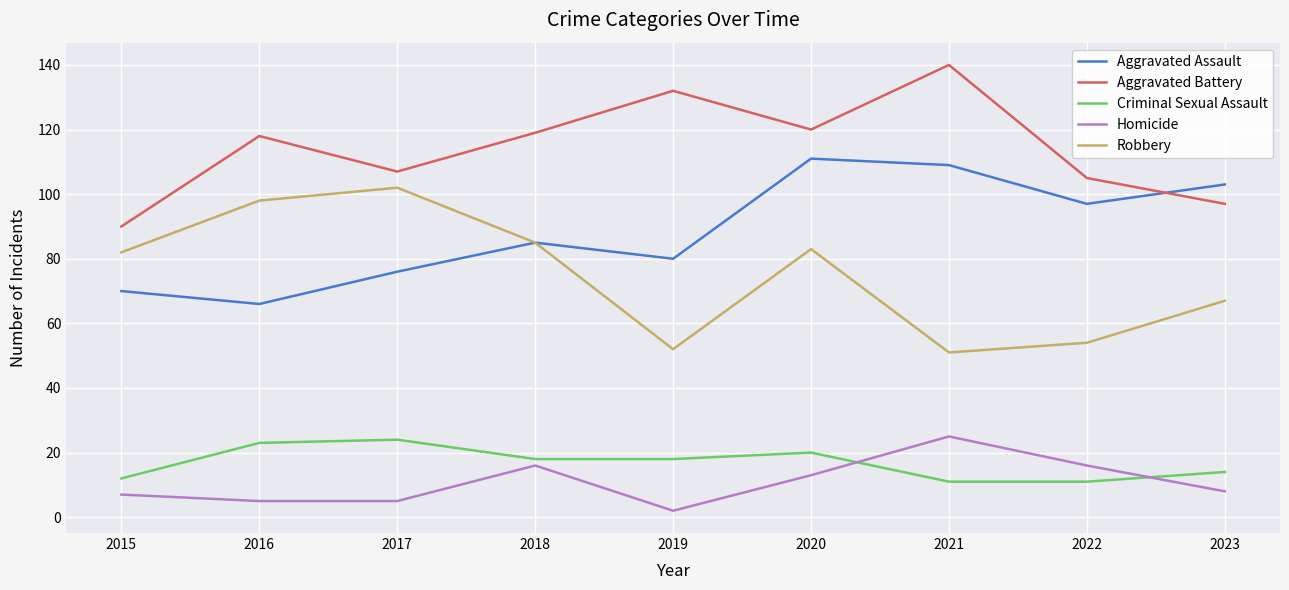

What are all the series names shown in the legend?

Aggravated Assault, Aggravated Battery, Criminal Sexual Assault, Homicide, Robbery